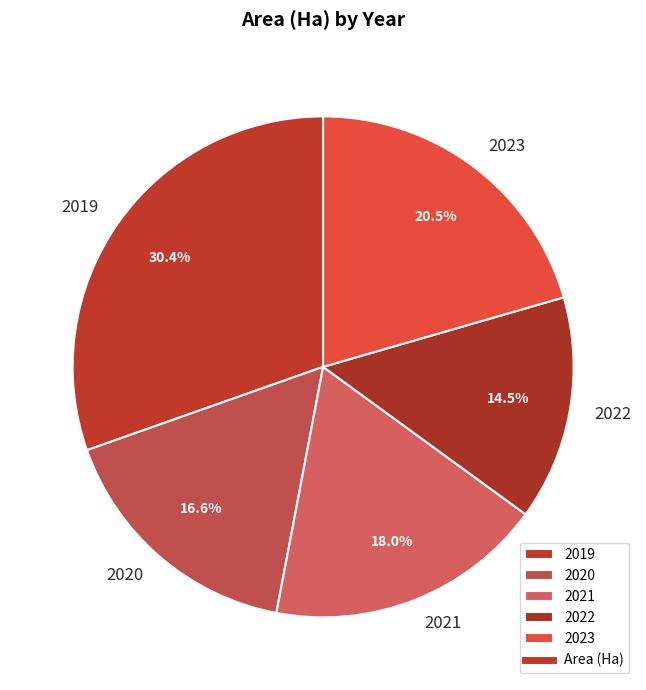

Rank the categories by value from highest to lowest.

2019, 2023, 2021, 2020, 2022